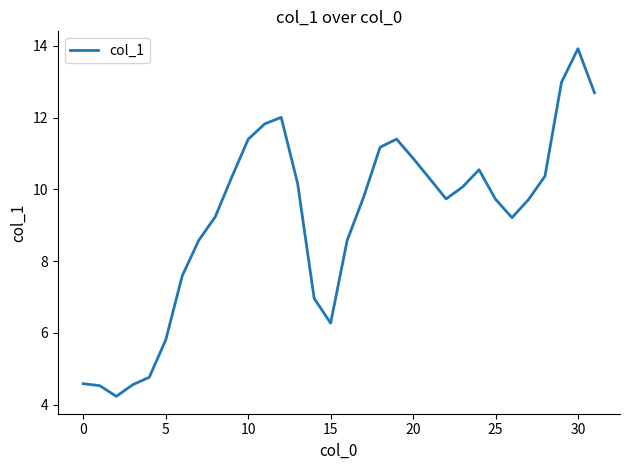

How many values are below 9?

11